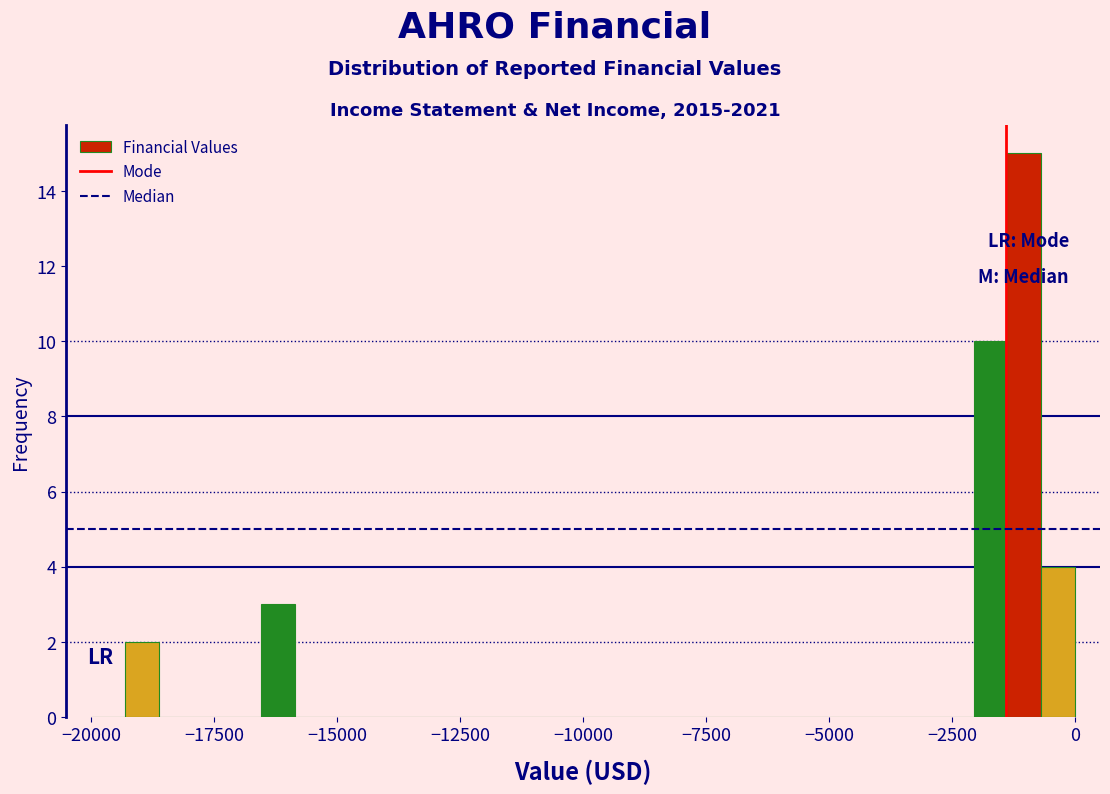

Around what value on the x-axis is the tallest bar? Give the approximate position of its centre, as read against the axis.

-1000